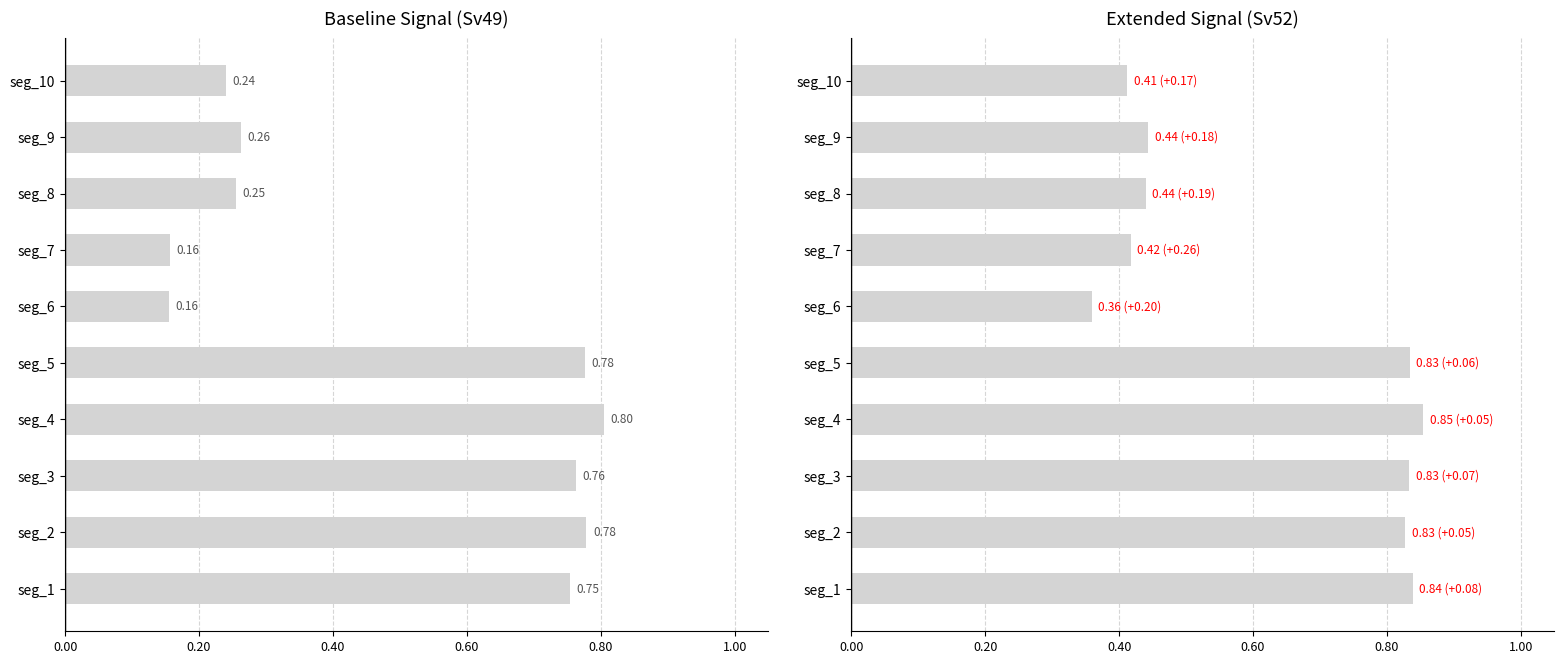

The value of Signal_Value_52 at seg_7 is 0.4. True or false?

True